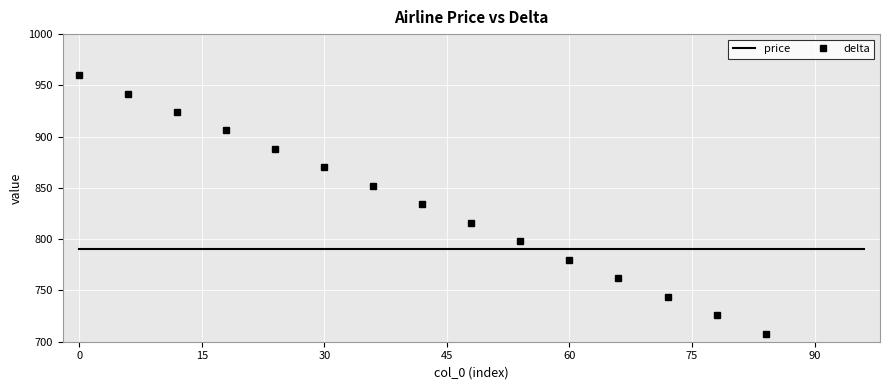

Does the chart display data point markers on the line(s)?

No